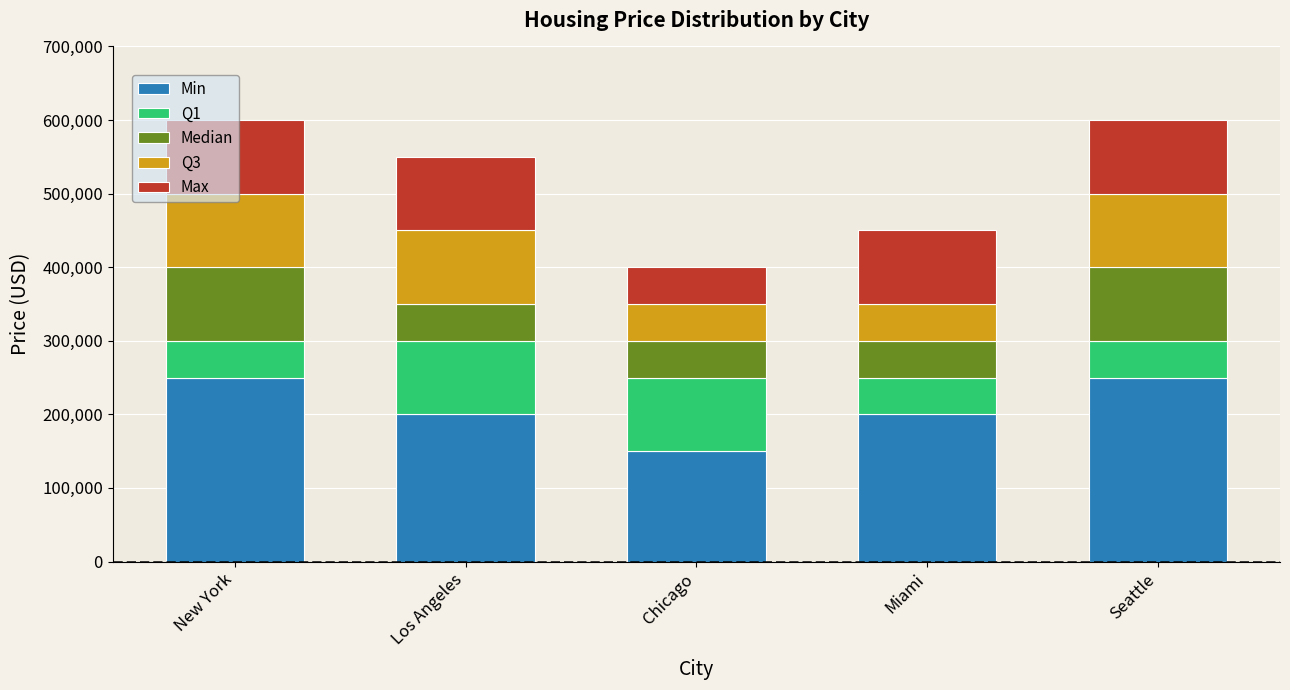

What is the average value of the Min series?

210000